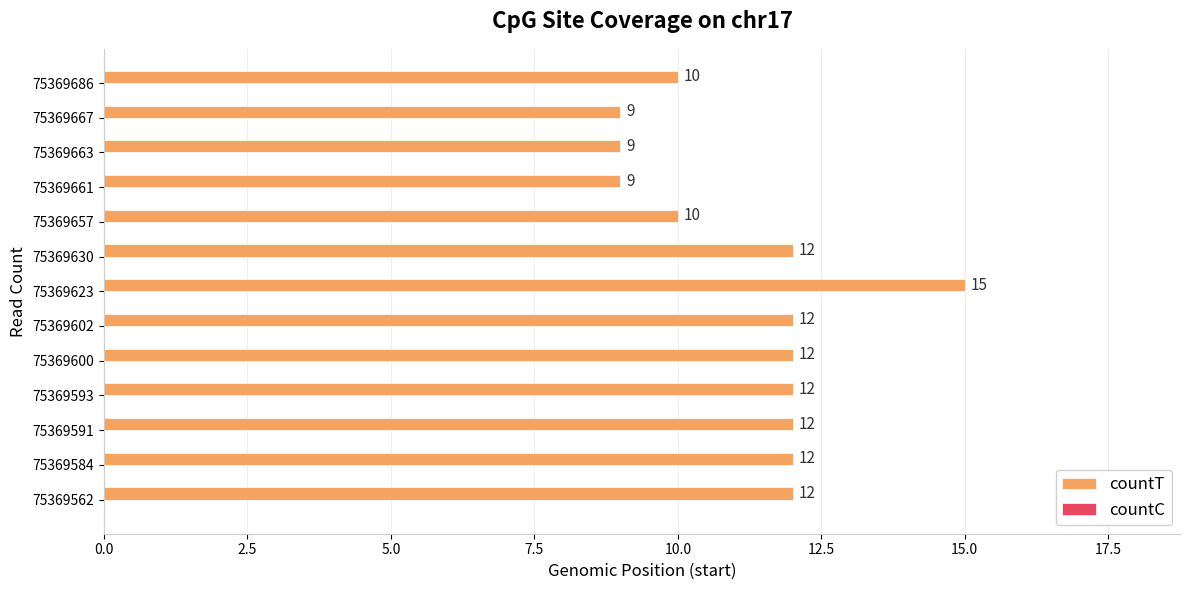

Is it true that the value at 75369657 is 10?

True